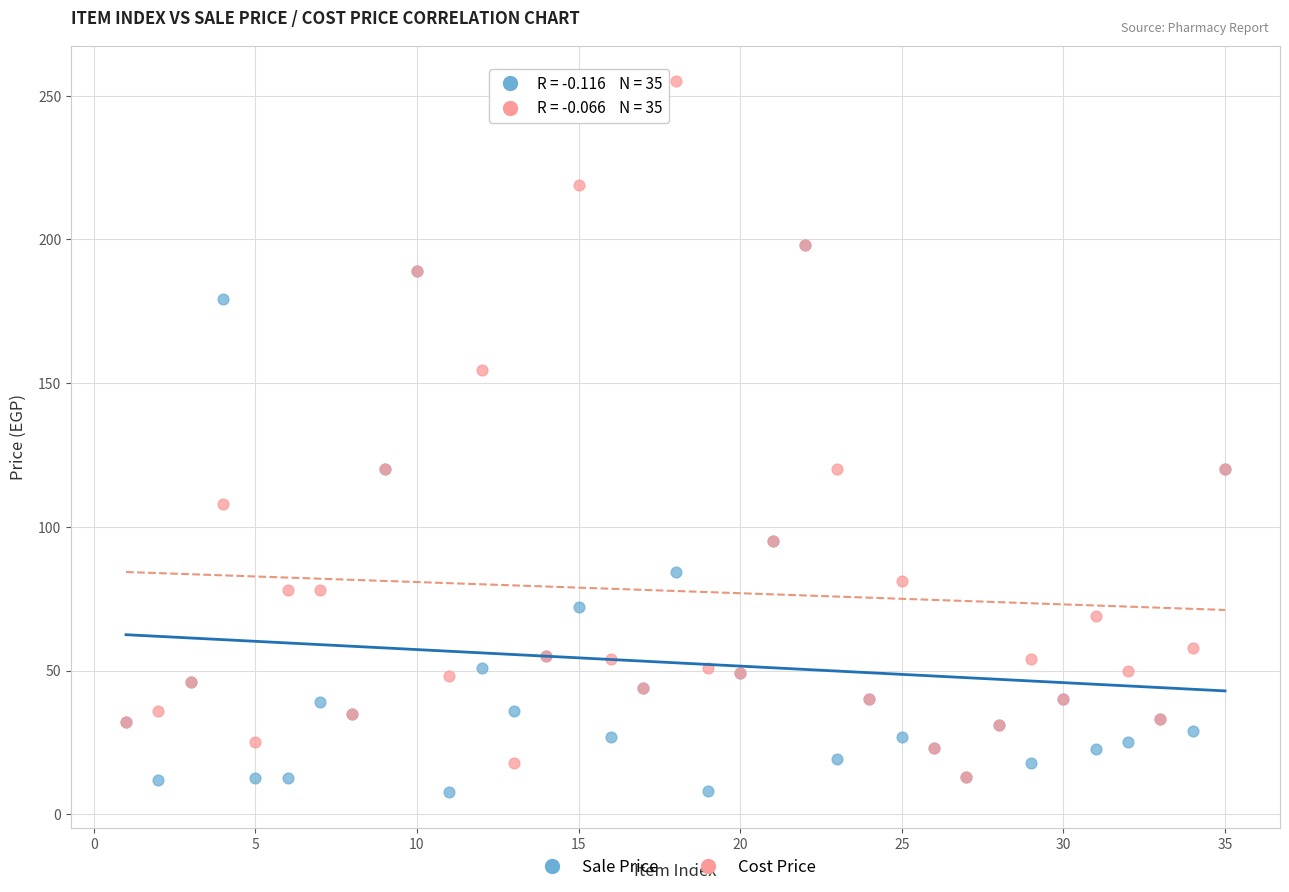

What are all the series names shown in the legend?

Sale Price, Cost Price